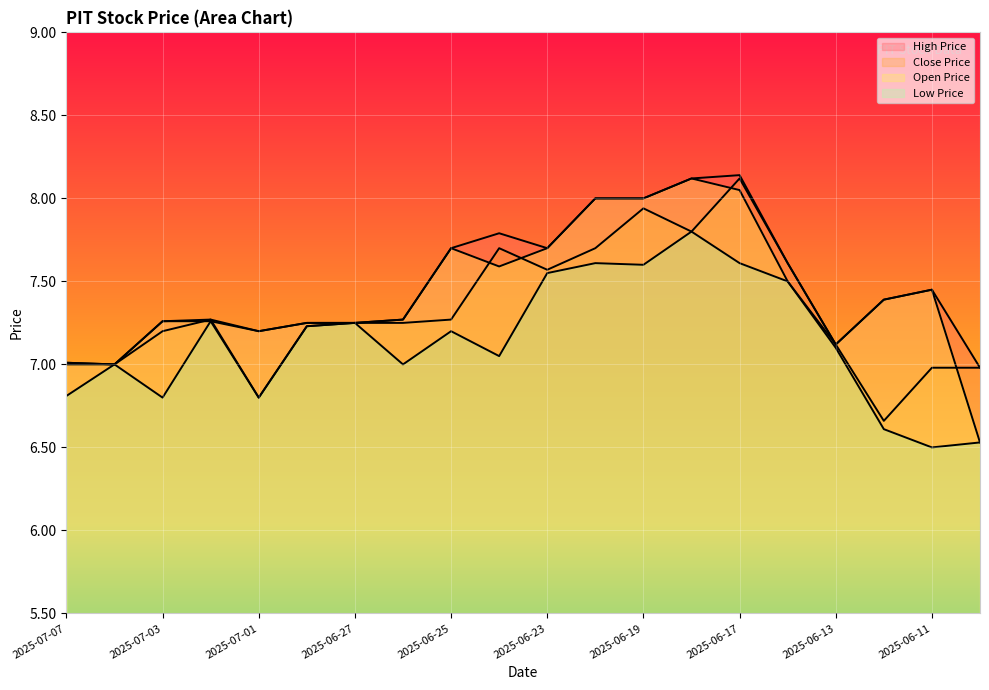

Reading left to right, extract all data points from this chart.

high: 7.0	7.0	7.3	7.3	7.2	7.2	7.2	7.3	7.7	7.8	7.7	8.0	8.0	8.1	8.1	7.6	7.1	7.4	7.5	7.0
close: 7.0	7.0	7.2	7.3	6.8	7.2	7.2	7.2	7.3	7.7	7.6	7.7	7.9	7.8	8.1	7.6	7.1	6.7	7.0	7.0
open: 7.0	7.0	7.3	7.3	7.2	7.2	7.2	7.3	7.7	7.6	7.7	8.0	8.0	8.1	8.1	7.5	7.1	7.4	7.5	6.5
low: 6.8	7.0	6.8	7.3	6.8	7.2	7.2	7.0	7.2	7.0	7.5	7.6	7.6	7.8	7.6	7.5	7.1	6.6	6.5	6.5